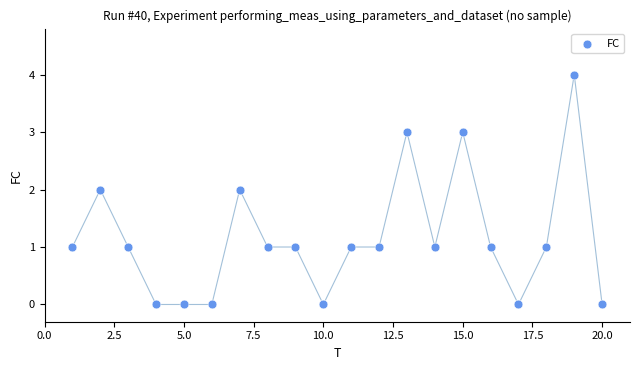

What is the range of Y values (max minus min)?

4